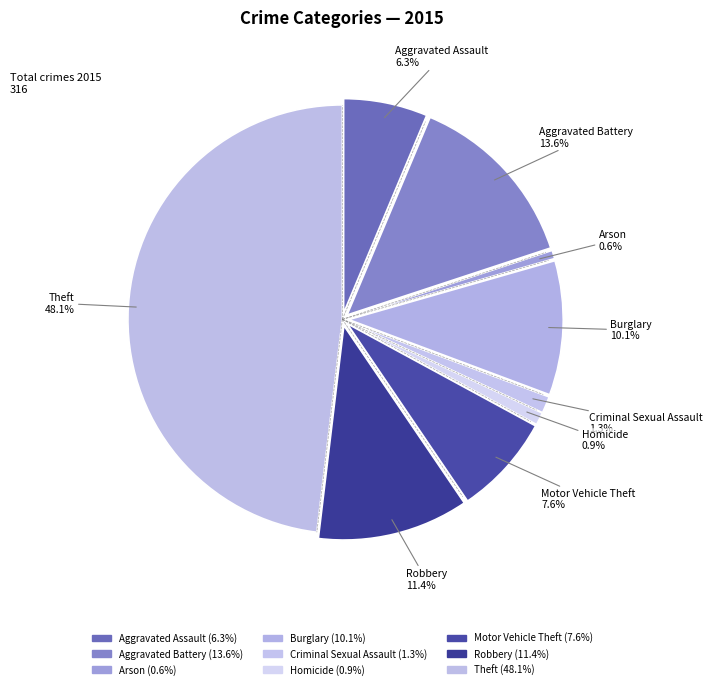

To the nearest percent, what is the combined percentage of Homicide and Arson?

2%